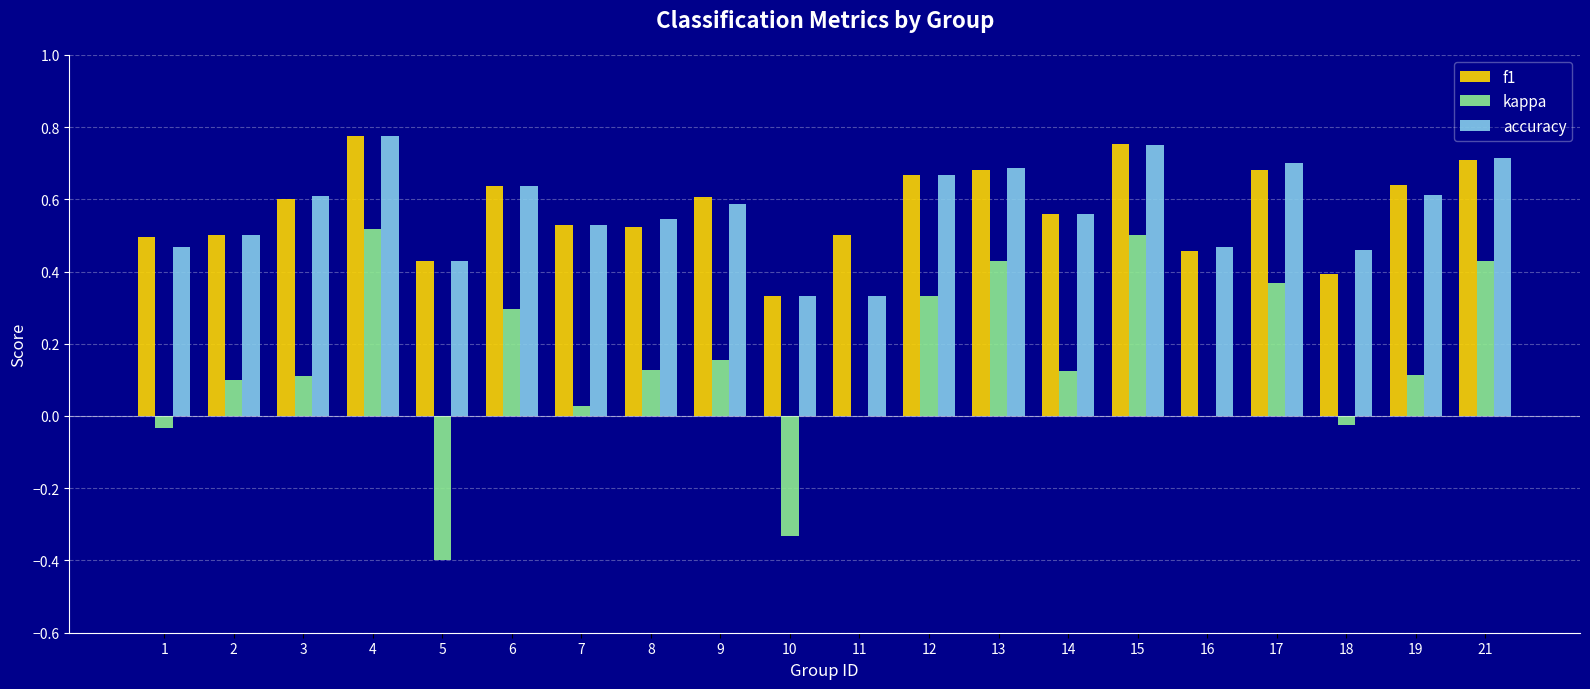

Is the value of accuracy at 13 greater than the value of f1 at 15?

No